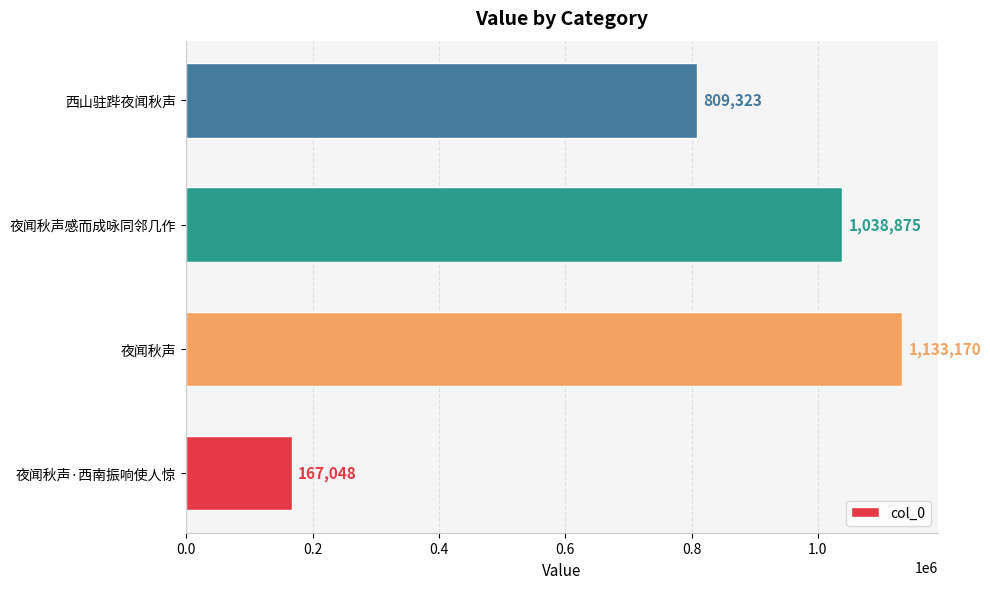

What is the sum of all values?

3148416